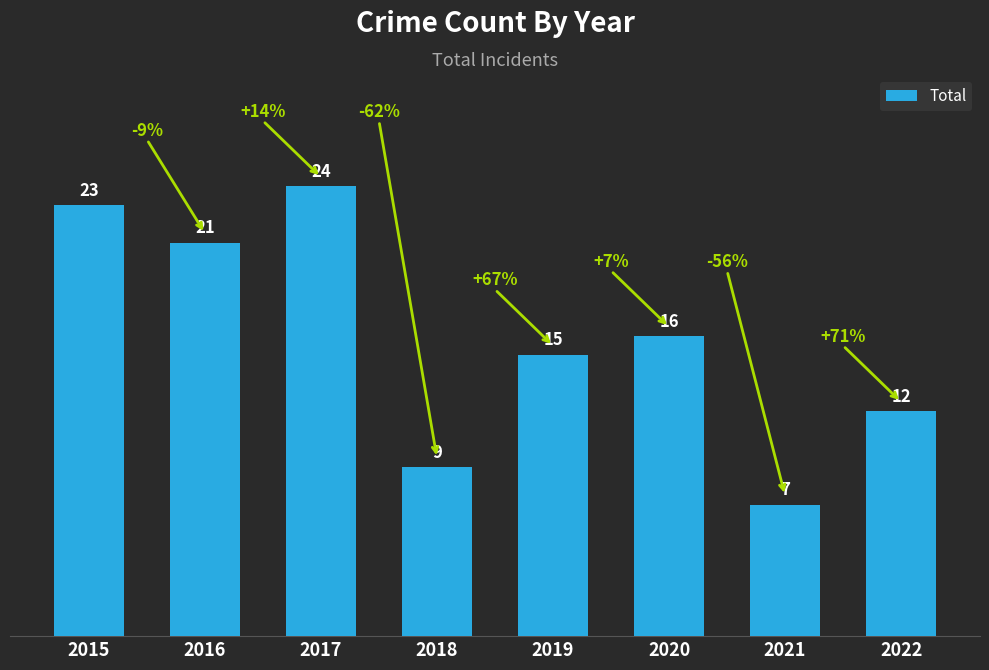

What is the difference between the second highest and minimum values?

16